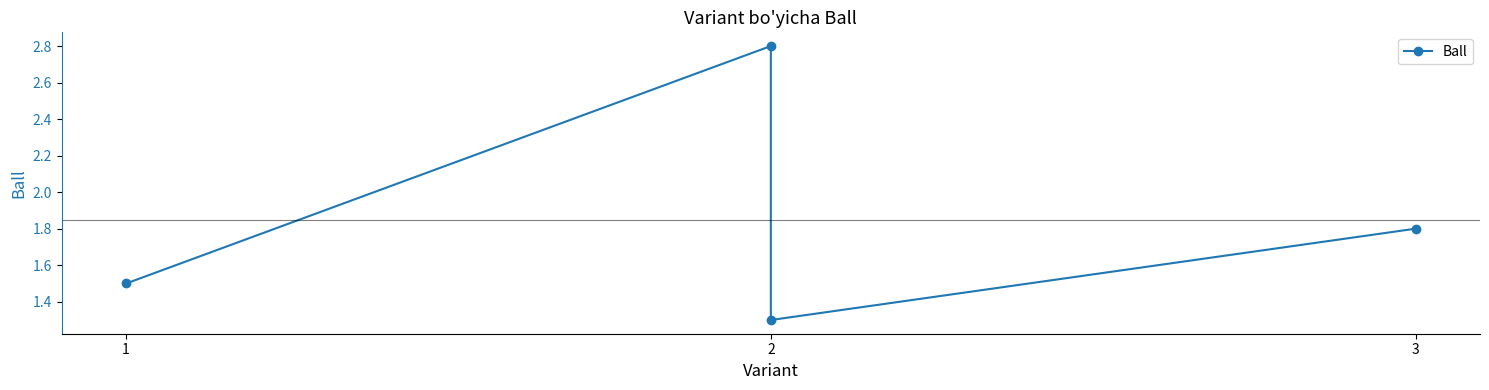

How many categories are shown in the chart?

4